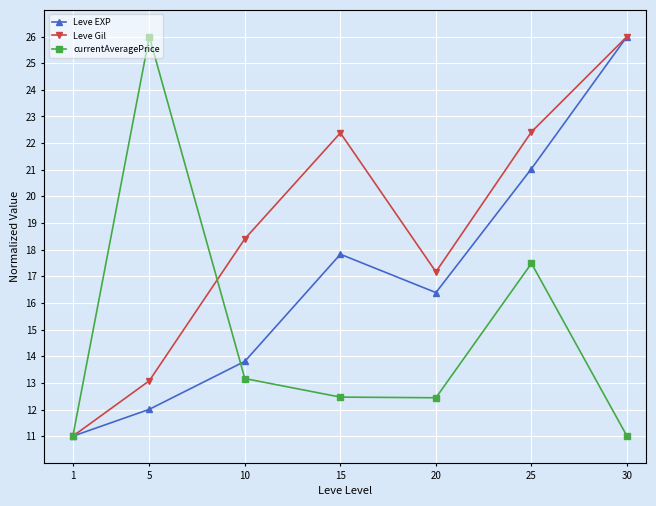

The Leve Gil series shows 32.1 at 10. True or false?

False